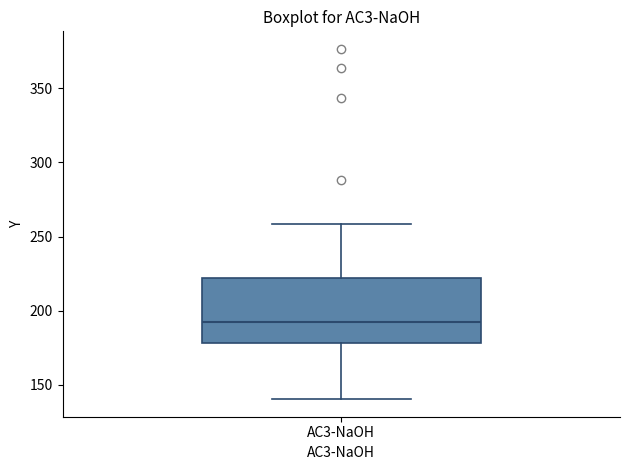

Transcribe this box plot: give where the median line is, the range the box spans, and where the two whiskers end, as read against the y-axis. The values are not printed on the chart, so give them approximately, as read against the axis.

median 195, box 180 to 220, whiskers 140 to 260